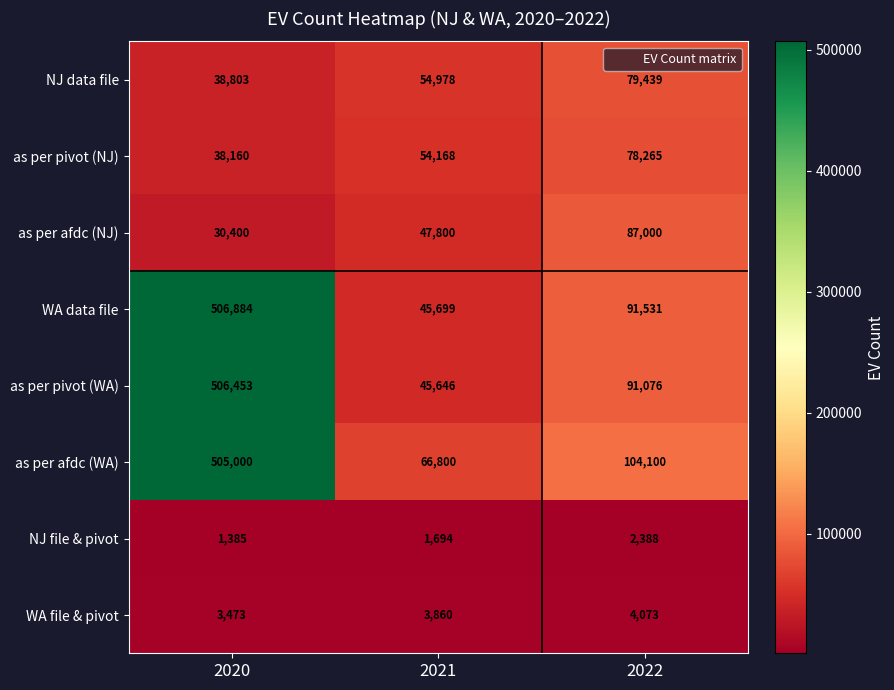

Which series has the largest total across all categories?

as per afdc (WA)